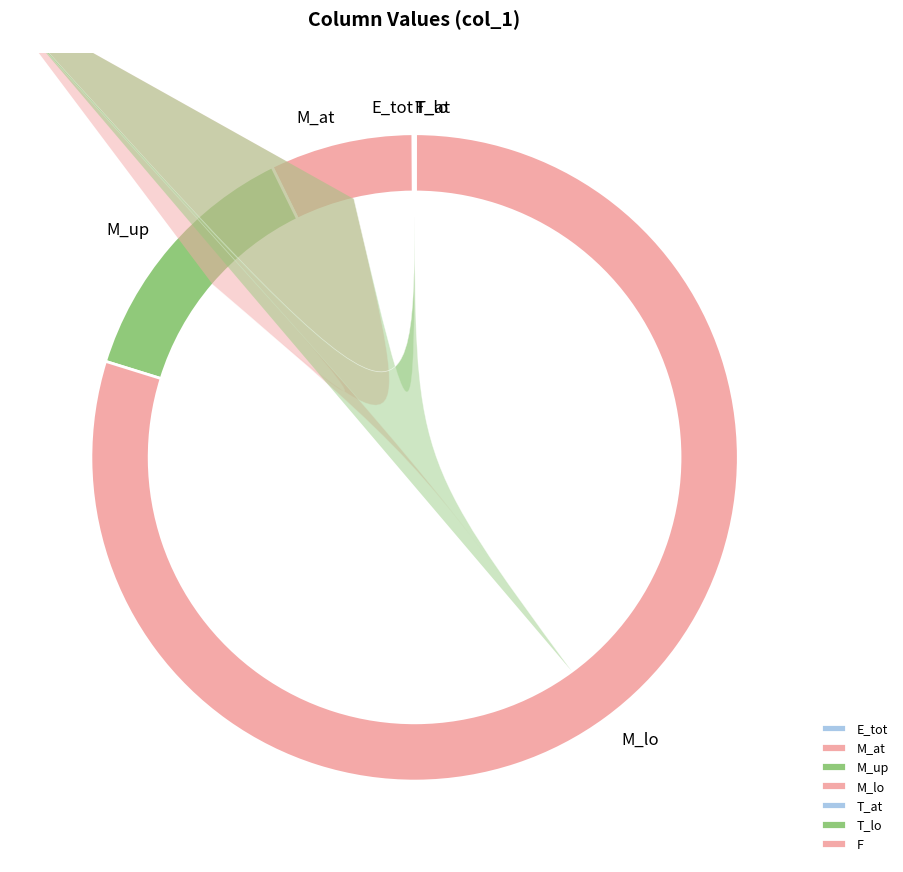

How many segments does this pie chart have?

7